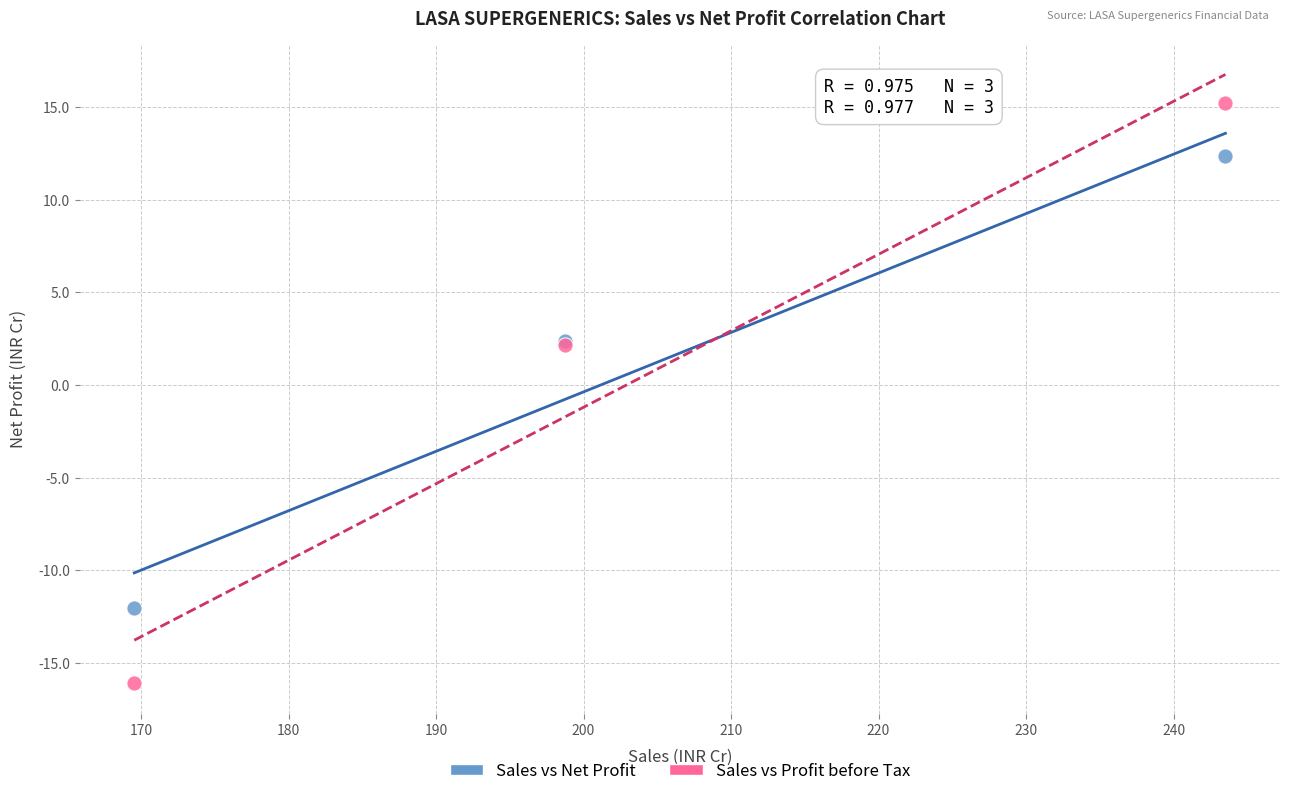

What are all the series names shown in the legend?

Sales vs Net Profit, Sales vs Profit before Tax